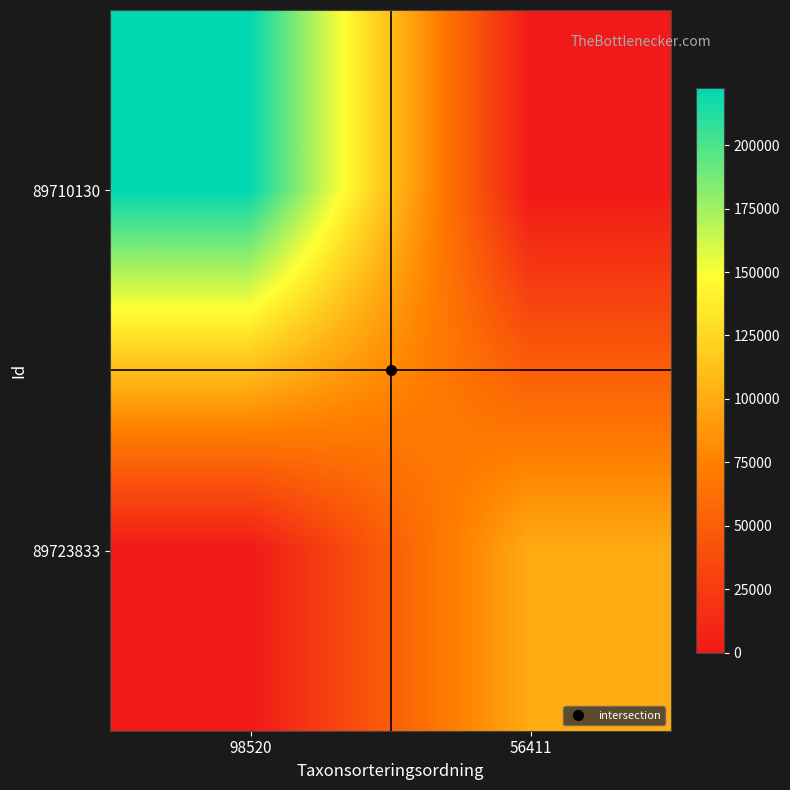

What is the difference between the highest and lowest values at 56411?

100049